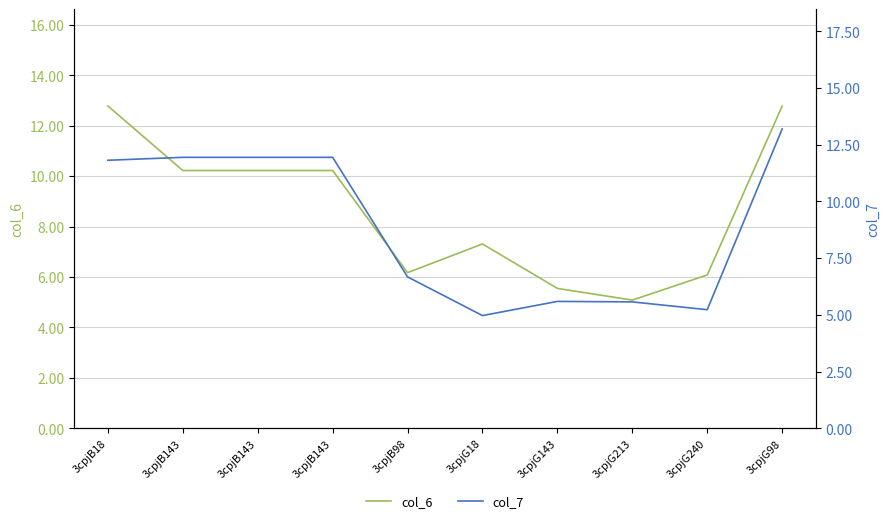

Is it true that col_6 equals 10.2 at 3cpjB143?

True